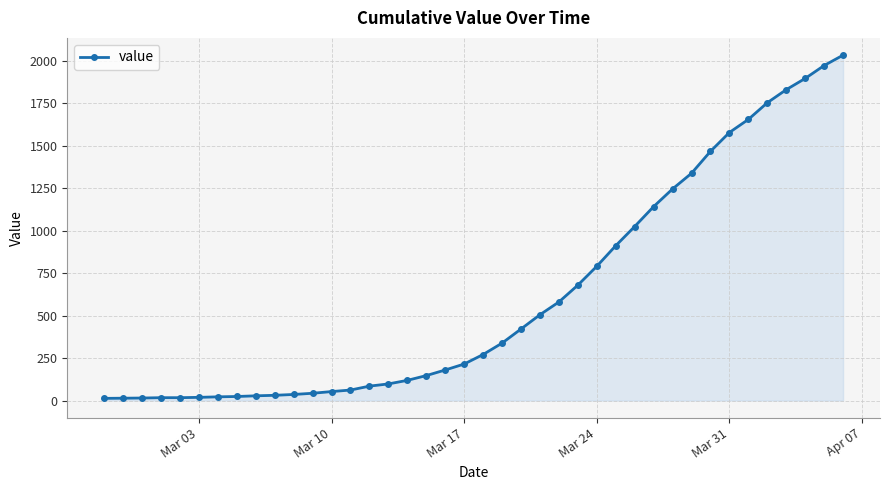

How many series are shown in this chart?

1